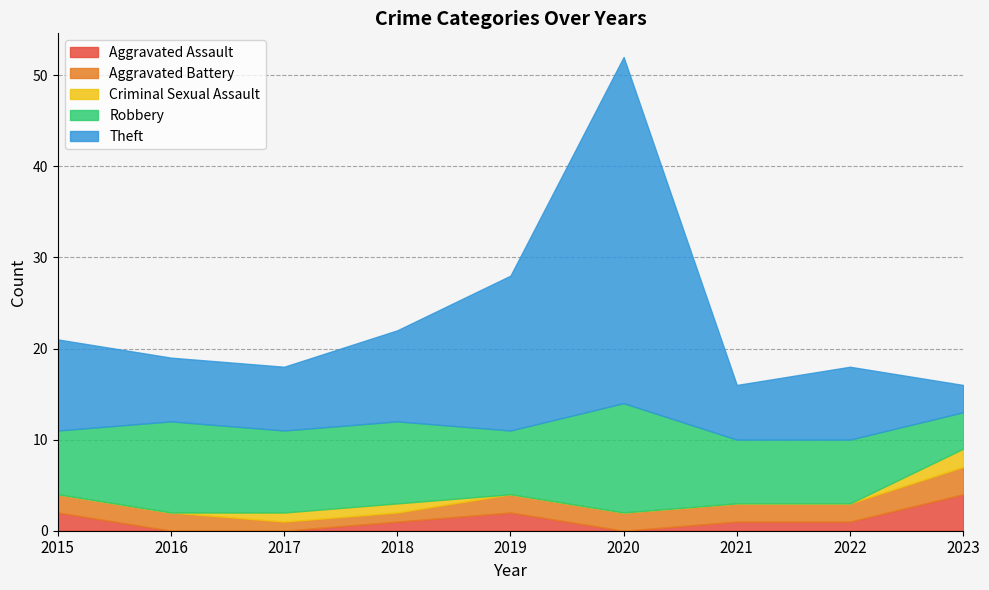

What is the maximum value for Robbery?

12